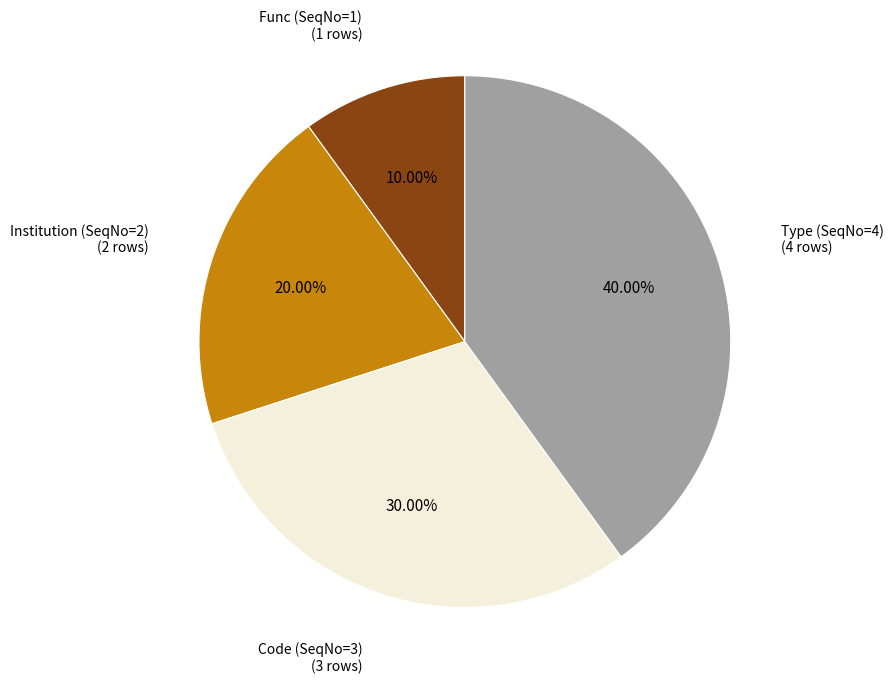

Is there any slice that represents more than half of the pie?

No